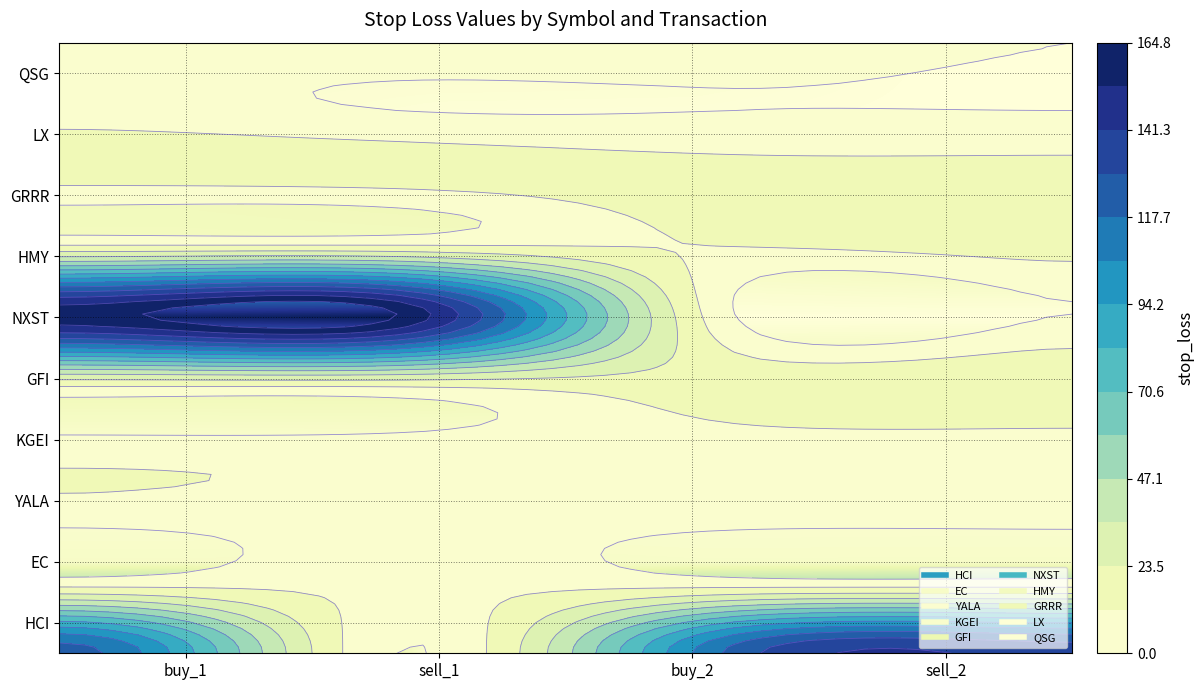

How many distinct data groups are displayed?

10